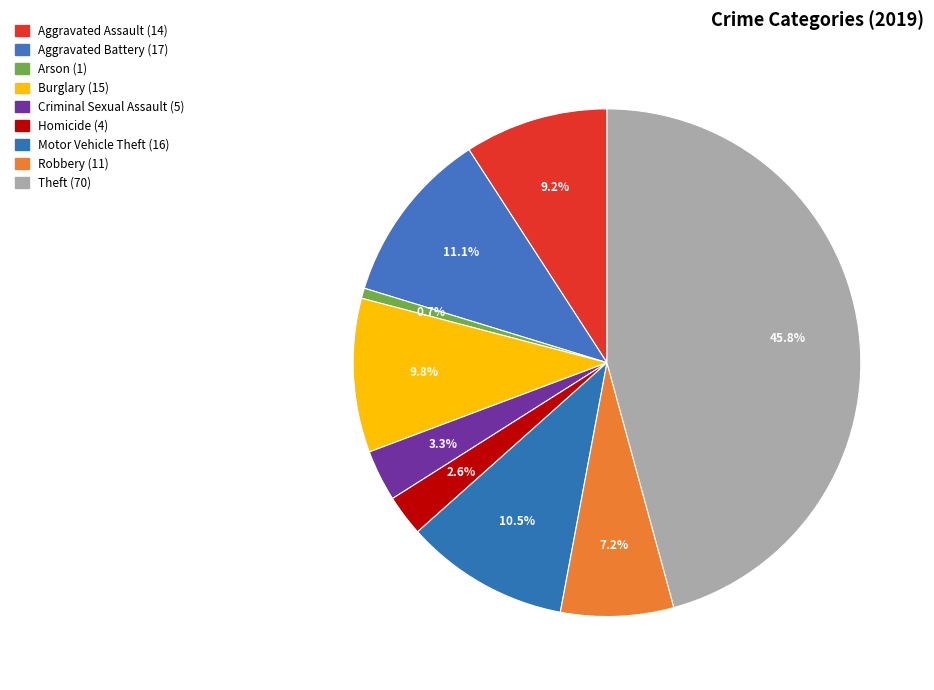

Combined, do Arson and Burglary account for over 50%?

No